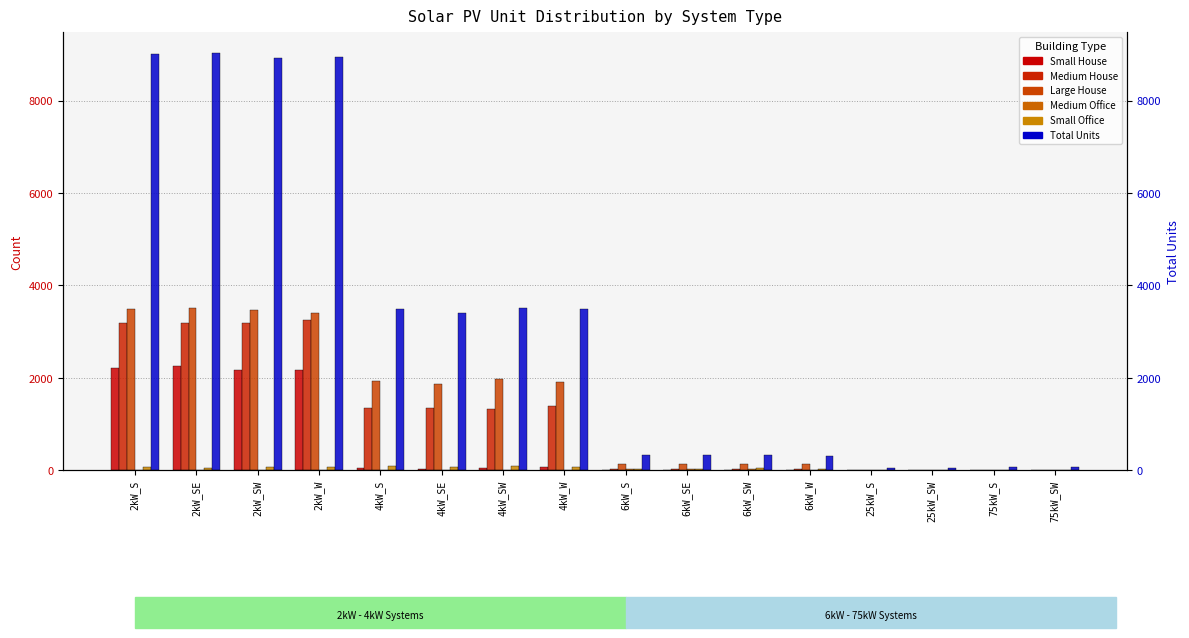

Where is Small Office nearest to the value 47?

6kW_SW